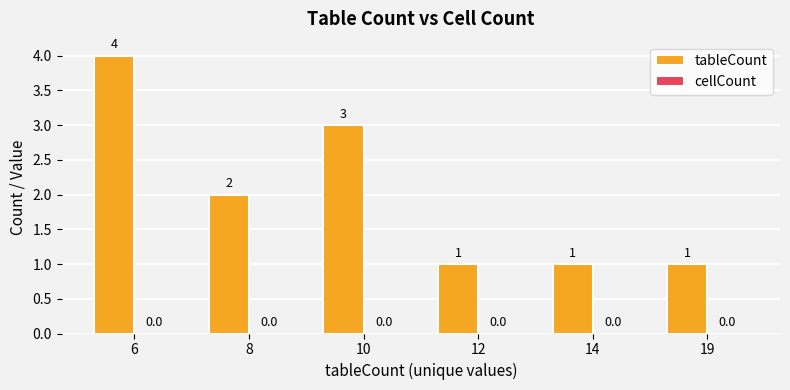

How many values are between 1 and 3?

5